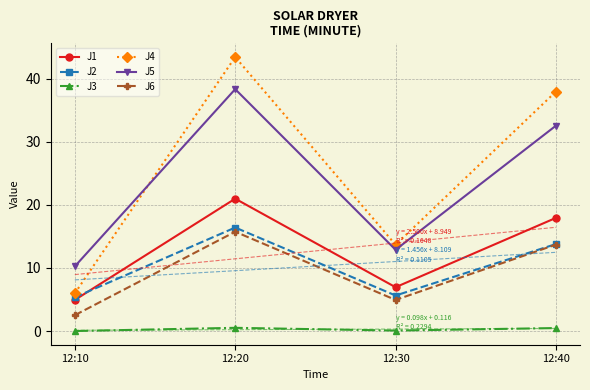

How many series are shown in this chart?

6